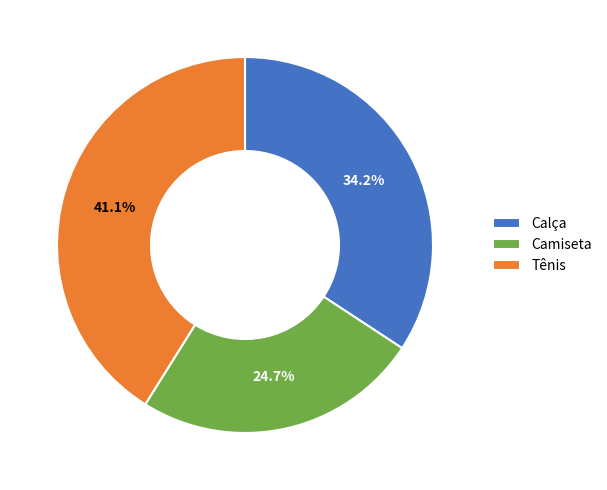

What is the largest slice in the pie chart?

Tênis